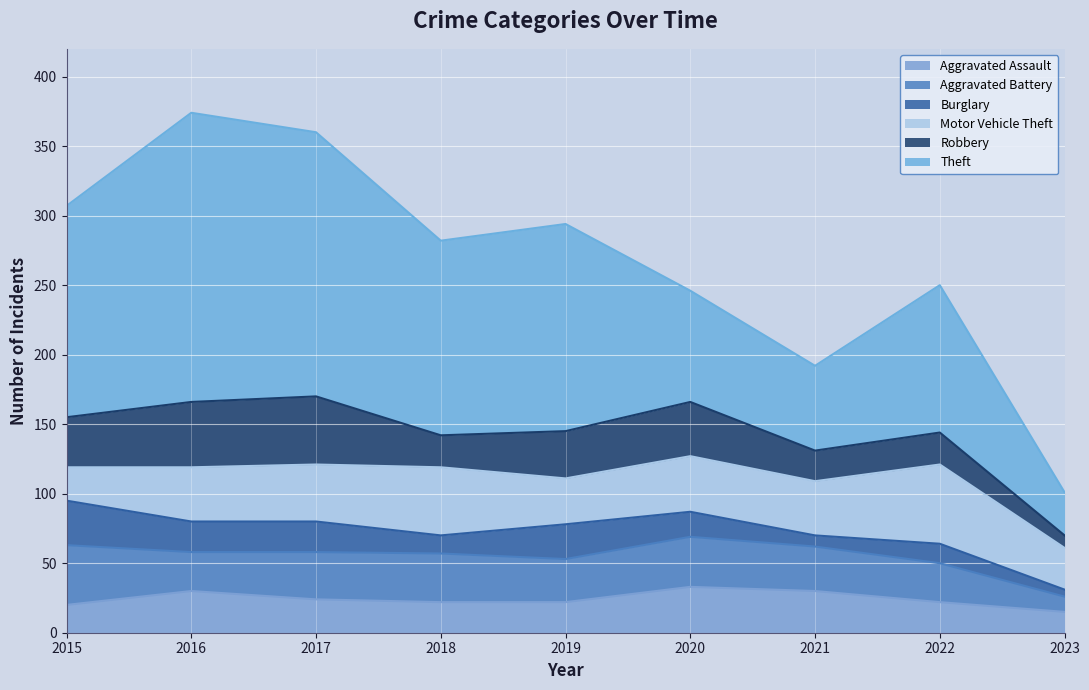

Reading left to right, what are all the values shown in this chart?

Aggravated Assault: 20	30	24	22	22	33	30	22	15
Aggravated Battery: 43	28	34	35	31	36	32	28	11
Burglary: 32	22	22	13	25	18	8	14	5
Motor Vehicle Theft: 24	39	41	49	33	40	39	57	30
Robbery: 36	47	49	23	34	39	22	23	9
Theft: 152	208	190	140	149	80	61	106	31